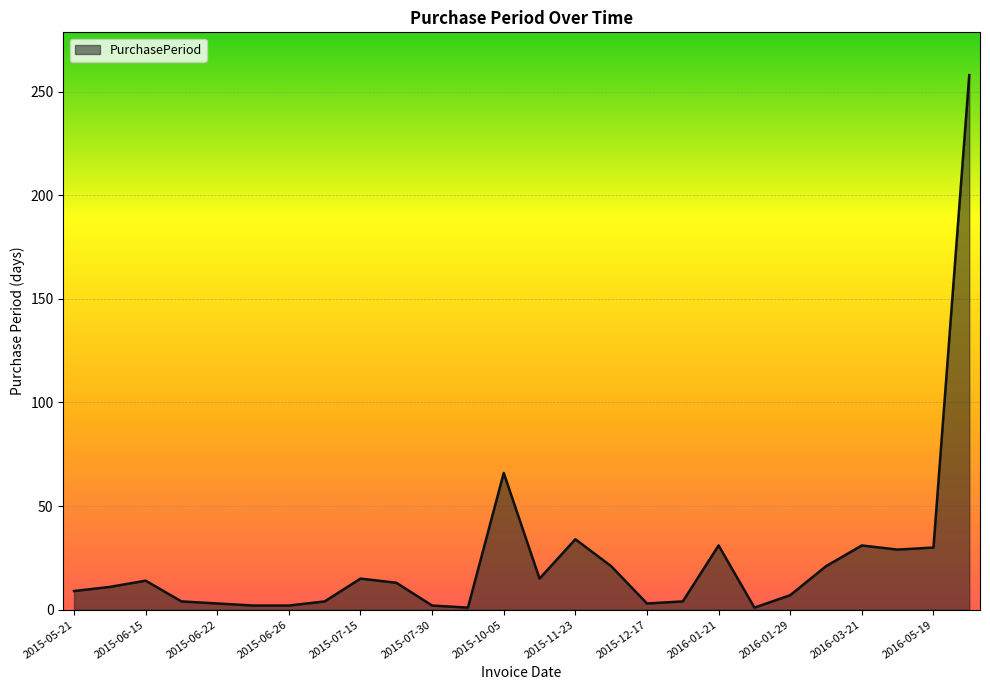

What is the difference between the maximum and minimum values?

257